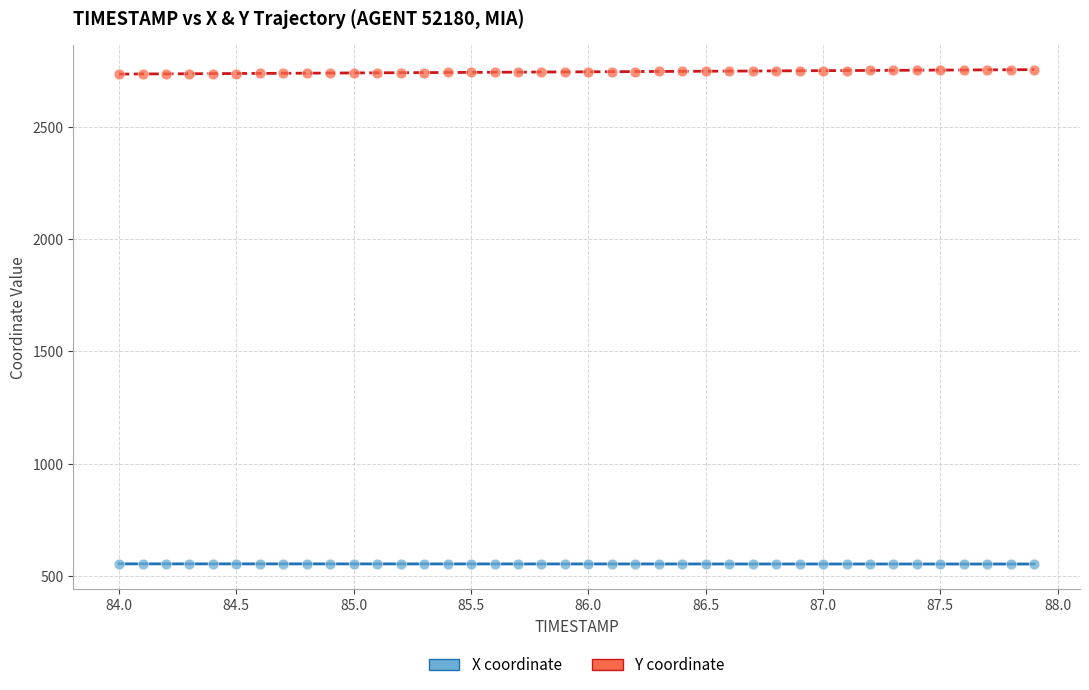

Across all data points, what is the range of X values (max minus min)?

3.9